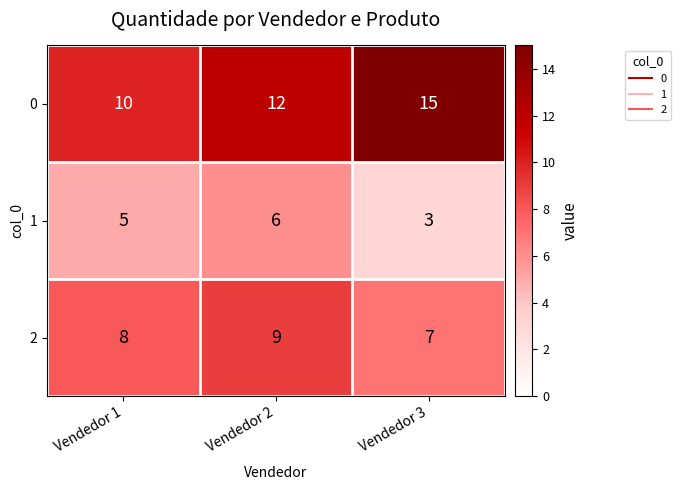

Count the 2 values in the range 7 to 9.

3